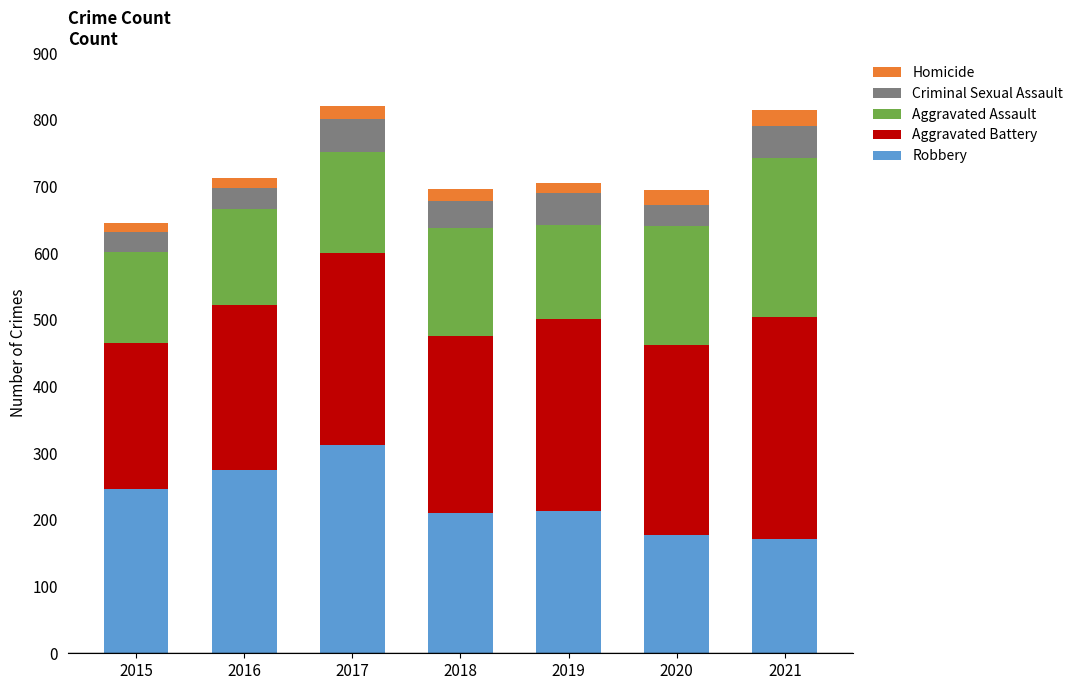

True or false: Robbery has a value of 246 at 2015.

True